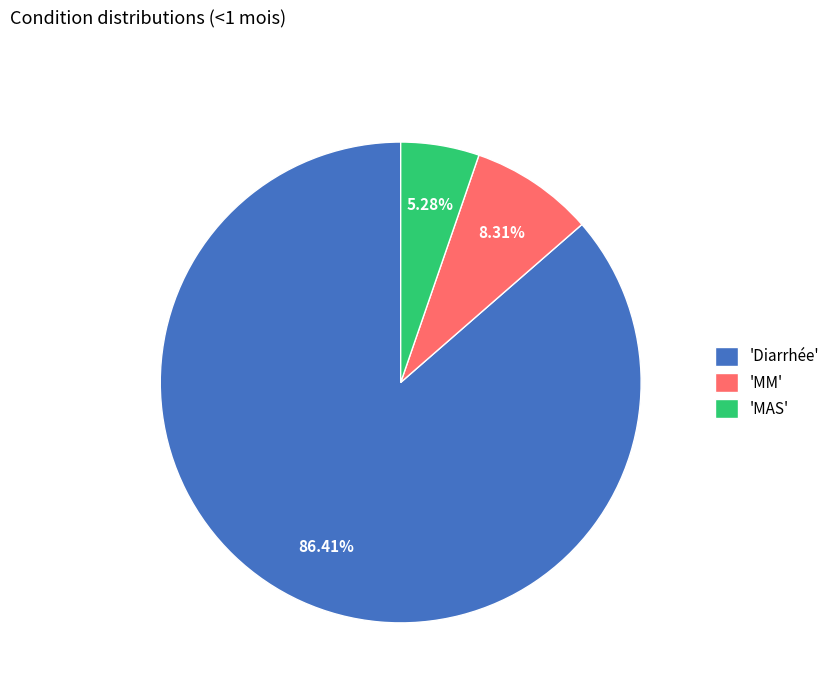

Which slice is the largest?

'Diarrhée'